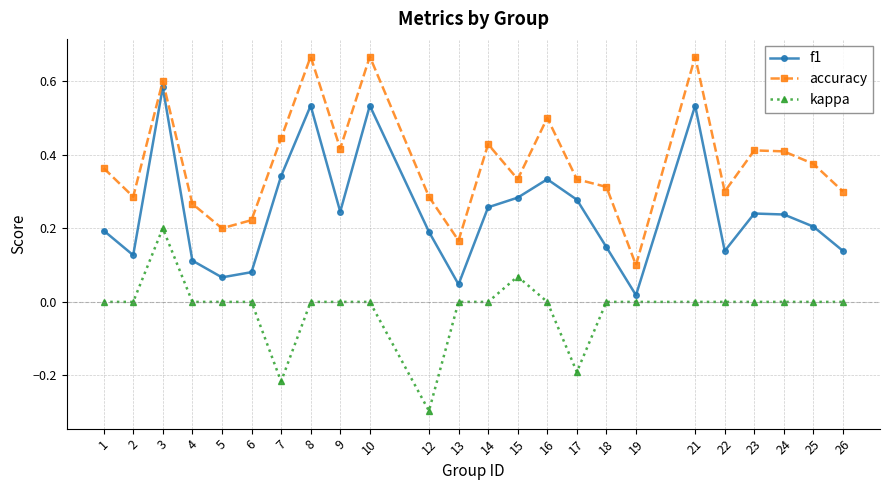

What are all the series names shown in the legend?

f1, accuracy, kappa